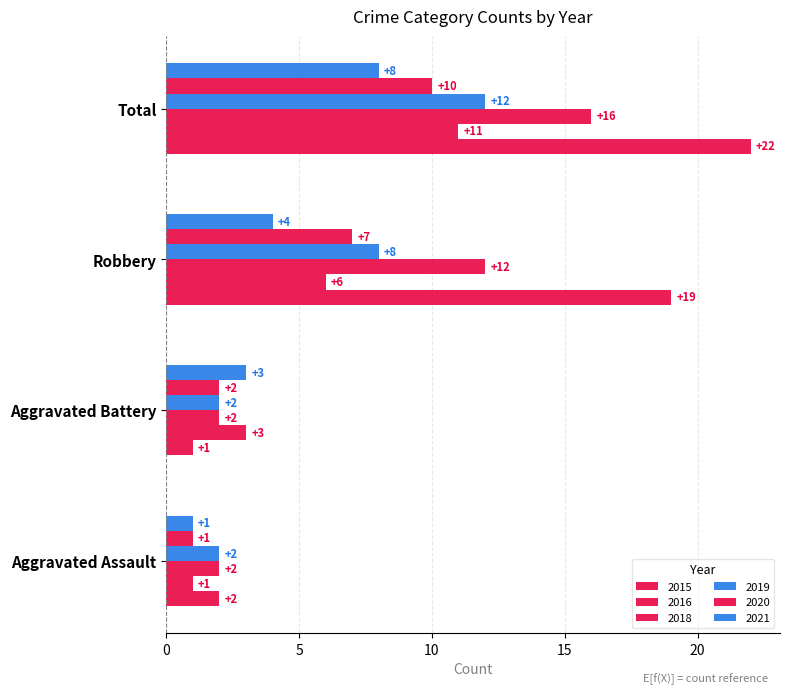

Rank the series at Aggravated Assault from lowest to highest value.

2016, 2020, 2021, 2015, 2018, 2019